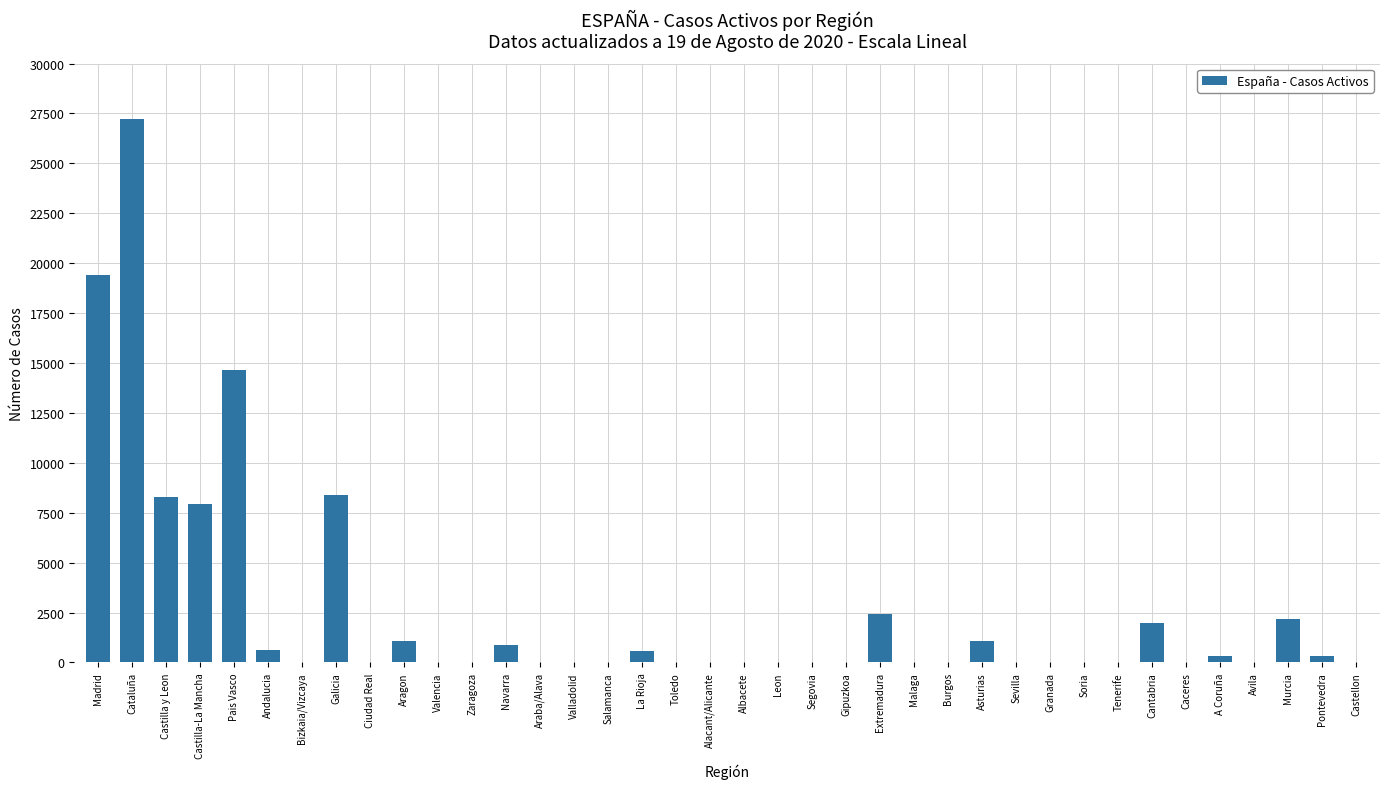

What is the sum of all values?

97347